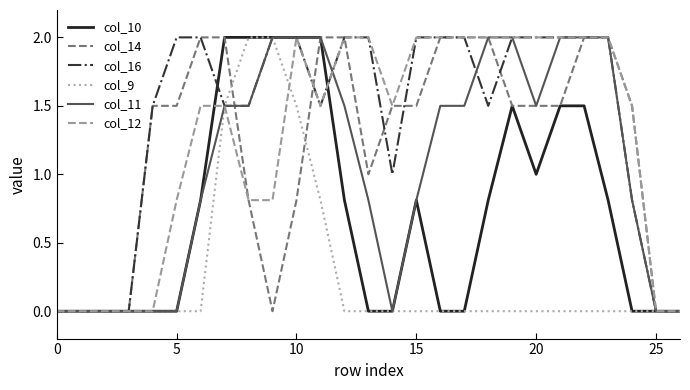

How many lines are shown in the chart?

6